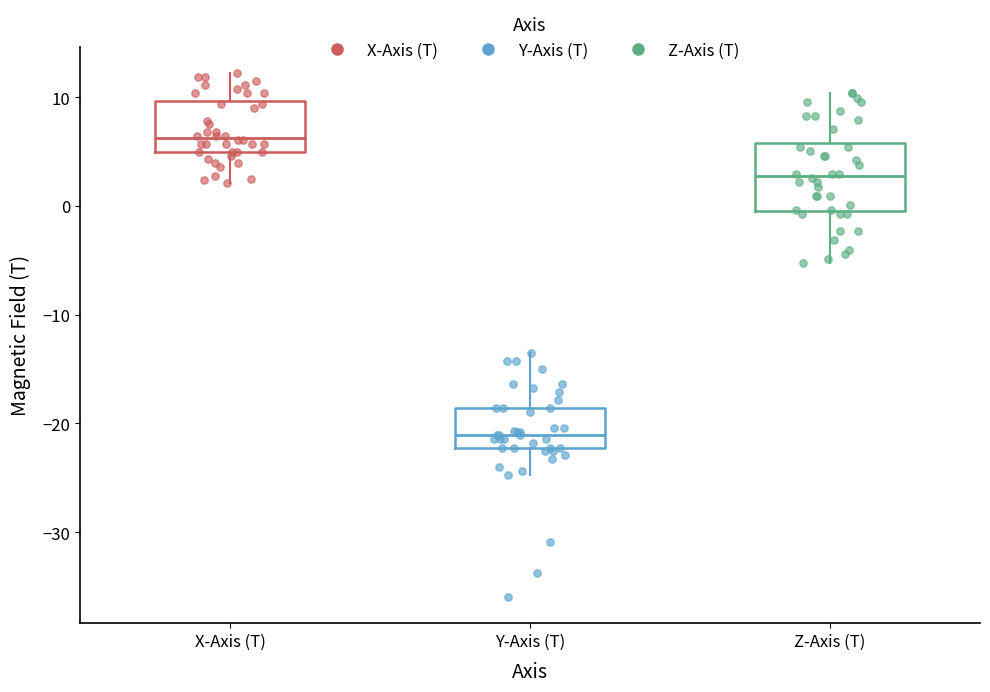

Which box is the tallest, from its lower edge to its upper edge?

Z-Axis (T)